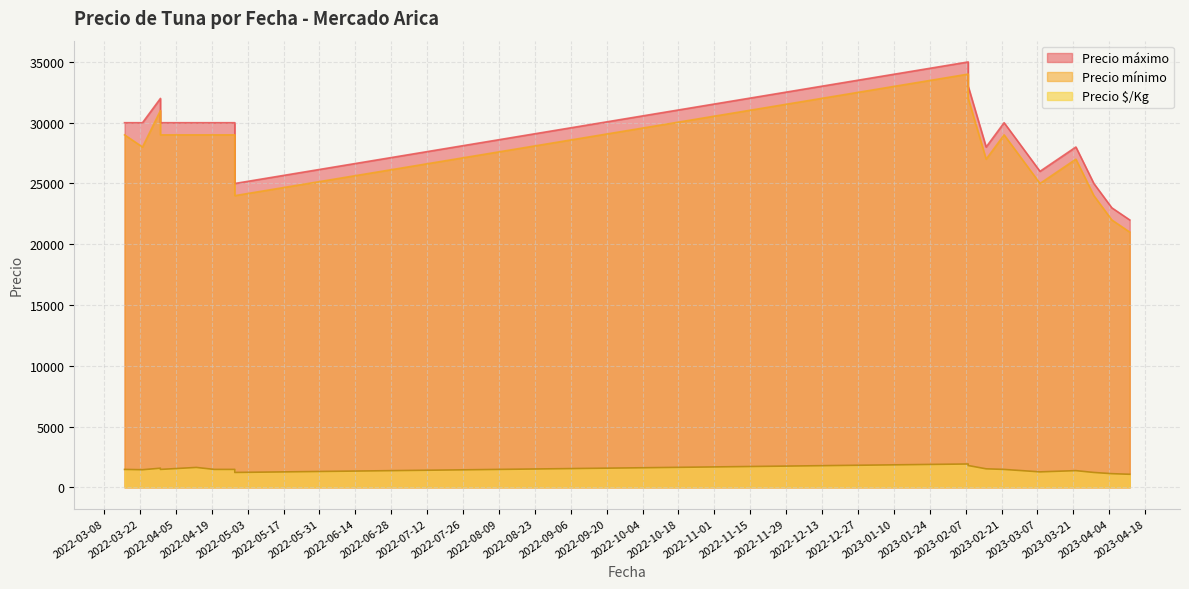

What value does the Precio $/Kg series have at 2023-02-08?

1922